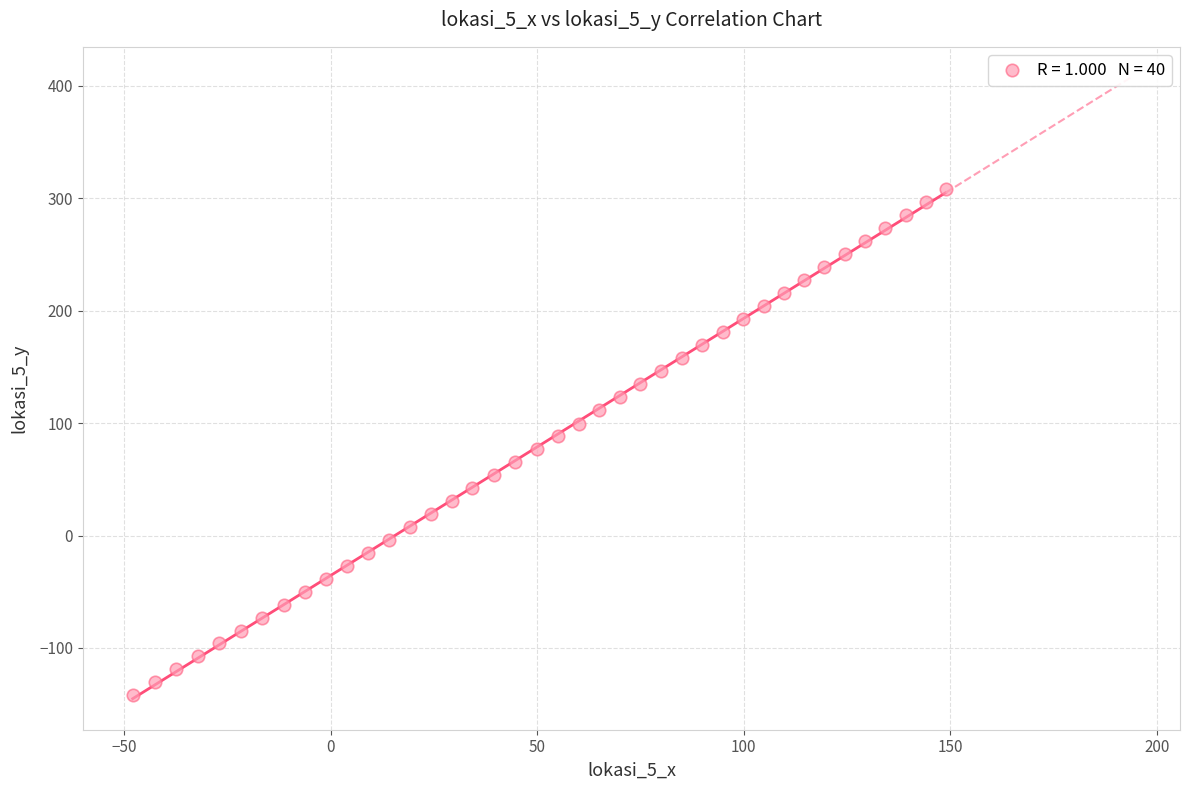

What is the range of Y values (max minus min)?

450.1